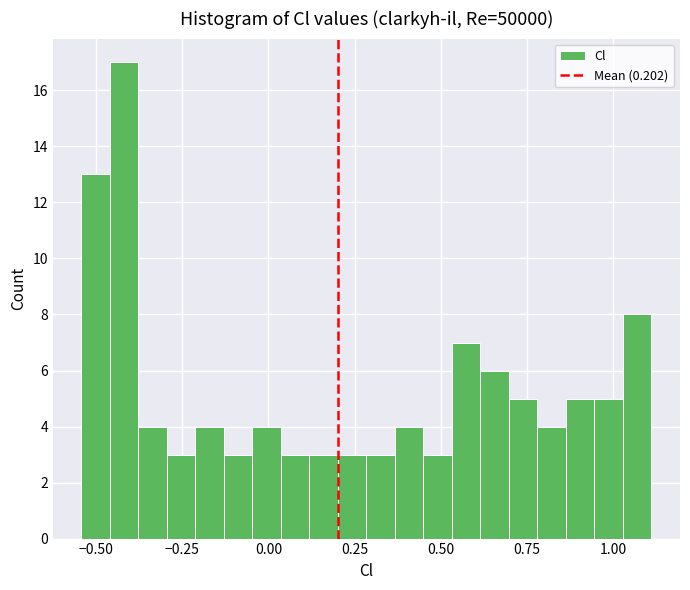

Around what value on the x-axis is the tallest bar? Give the approximate position of its centre, as read against the axis.

-0.40